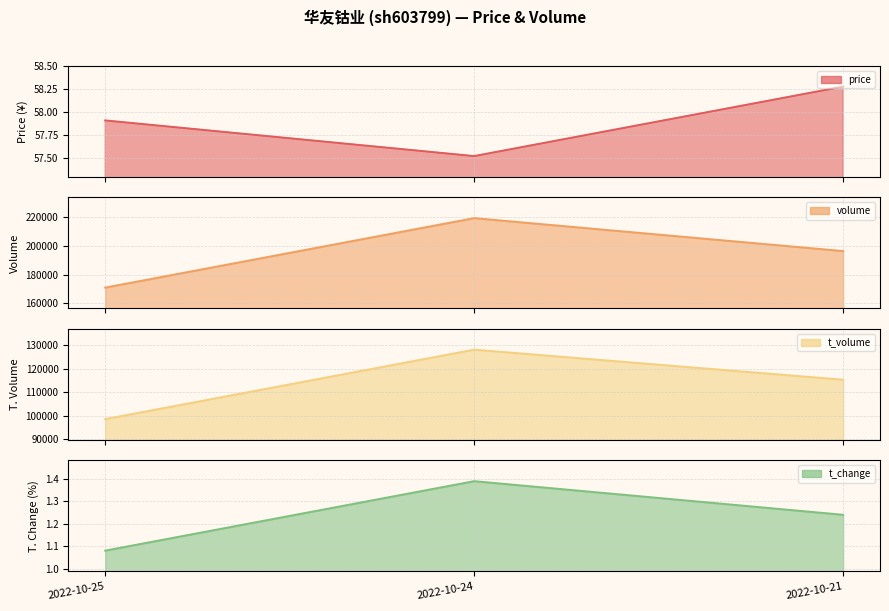

List the labels in order of t_change value, largest first.

2022-10-24, 2022-10-21, 2022-10-25